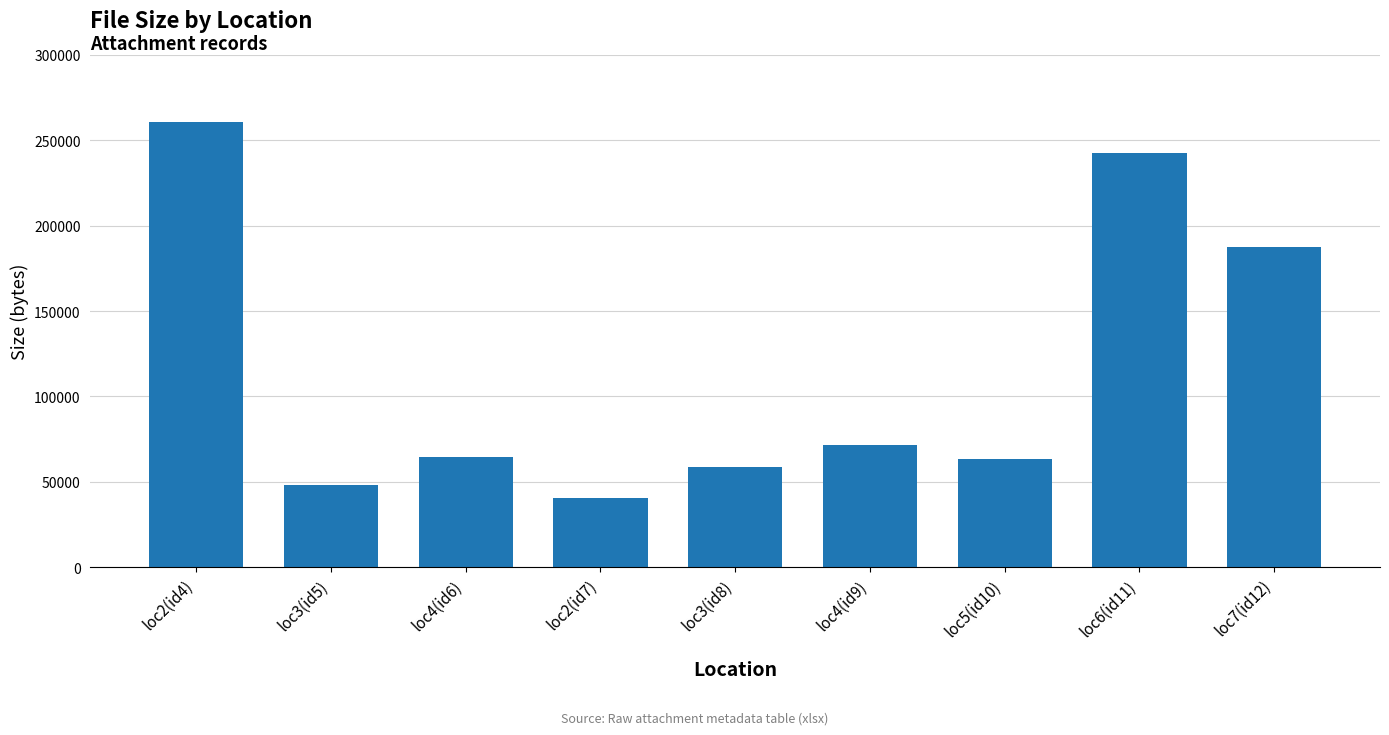

What is the label of the 9th bar from the right?

loc2(id4)